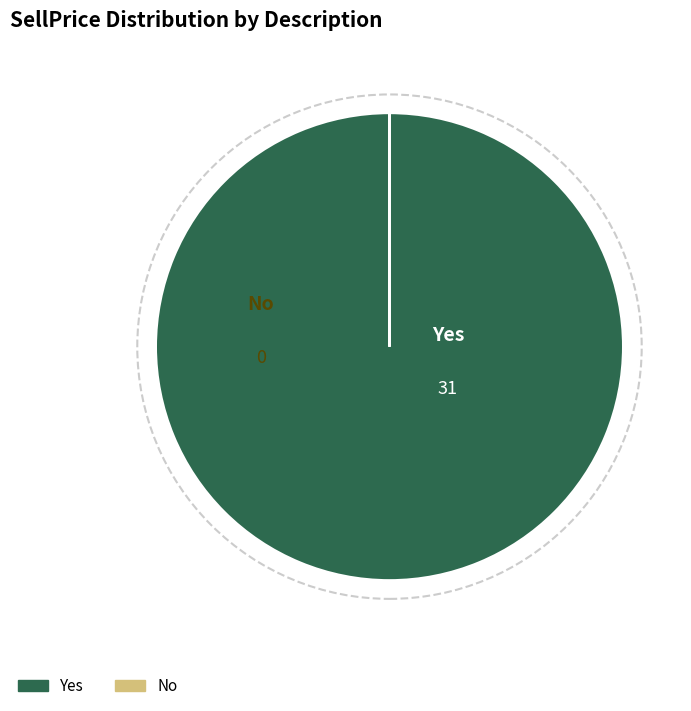

Is it true that Yes is 85% of the pie?

False